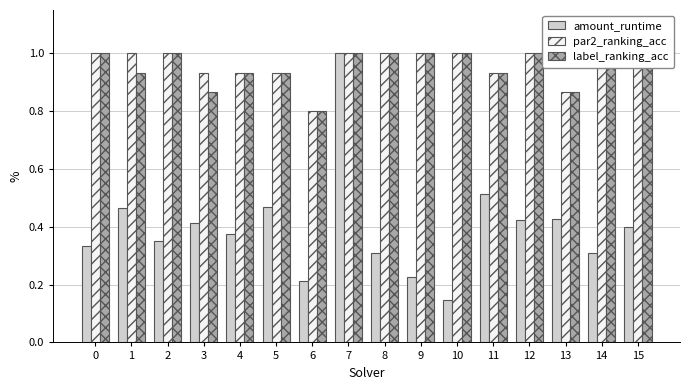

What is the minimum value for par2_ranking_acc?

0.8